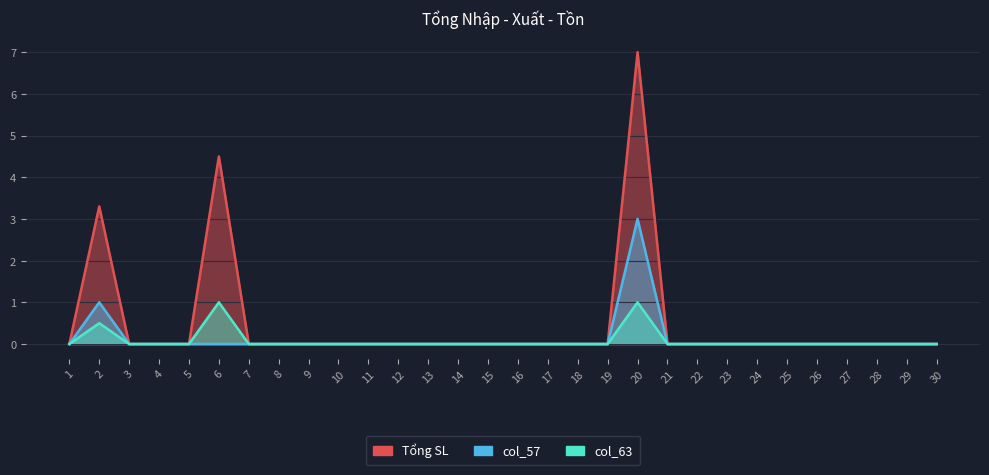

What is the sum of the Tổng SL values at 23 and 20?

7.0